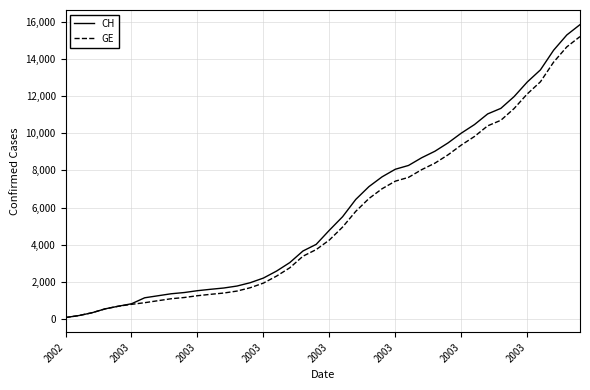

True or false: CH has more than 1 interior local peaks.

False